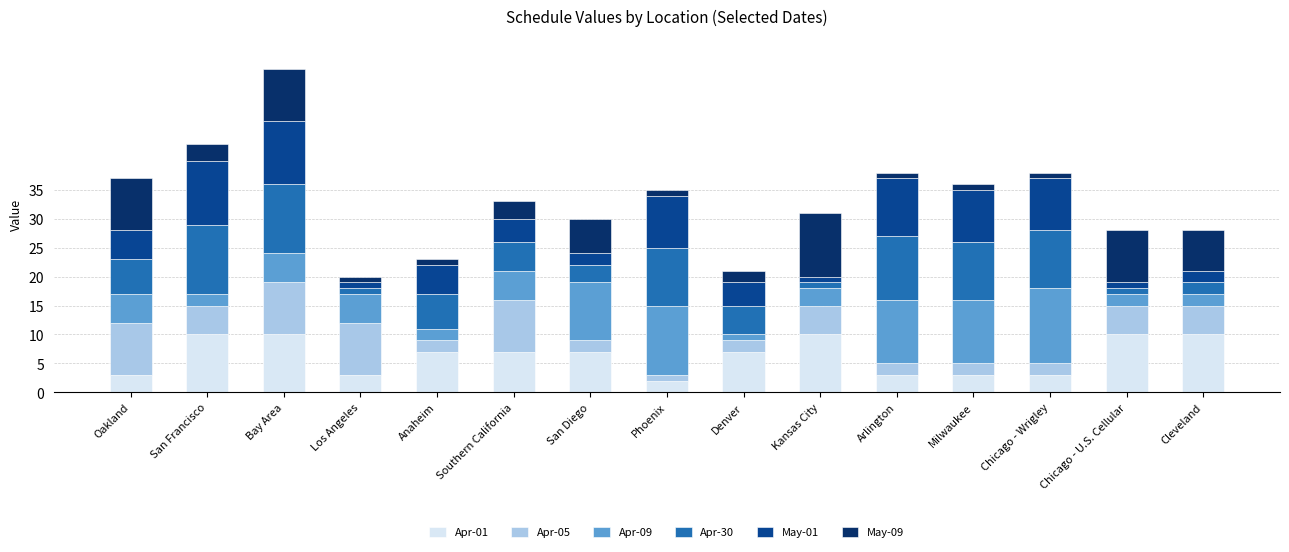

What is the total value across all series at Phoenix?

35